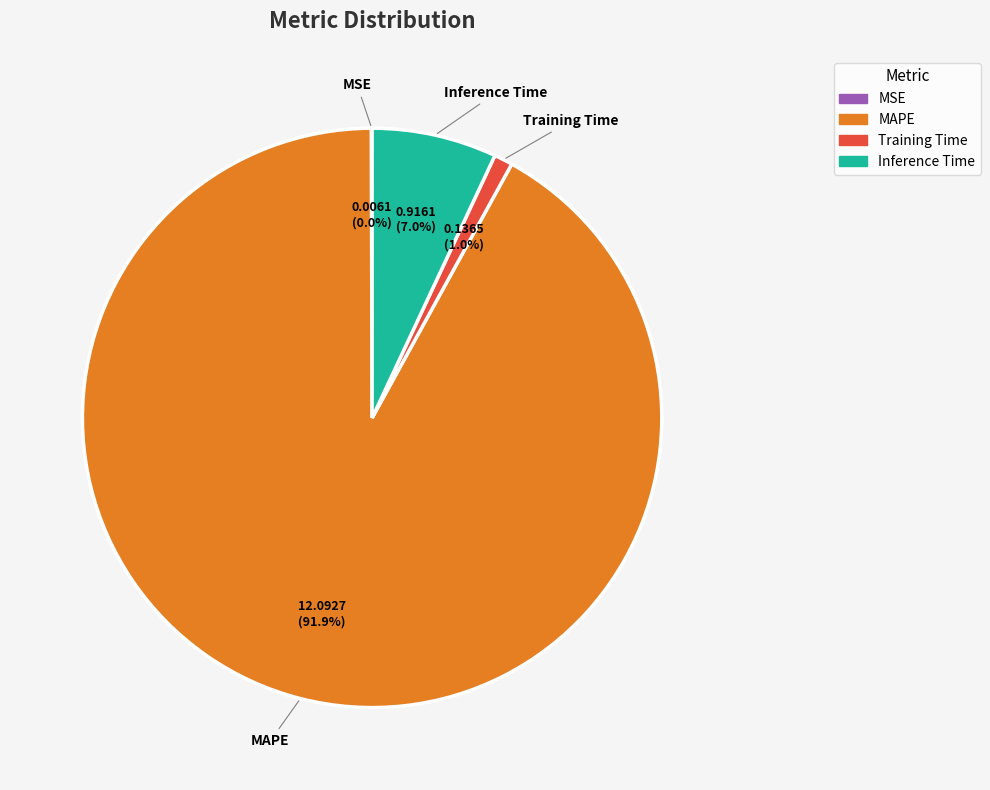

Between Inference Time and Training Time, which is larger?

Inference Time